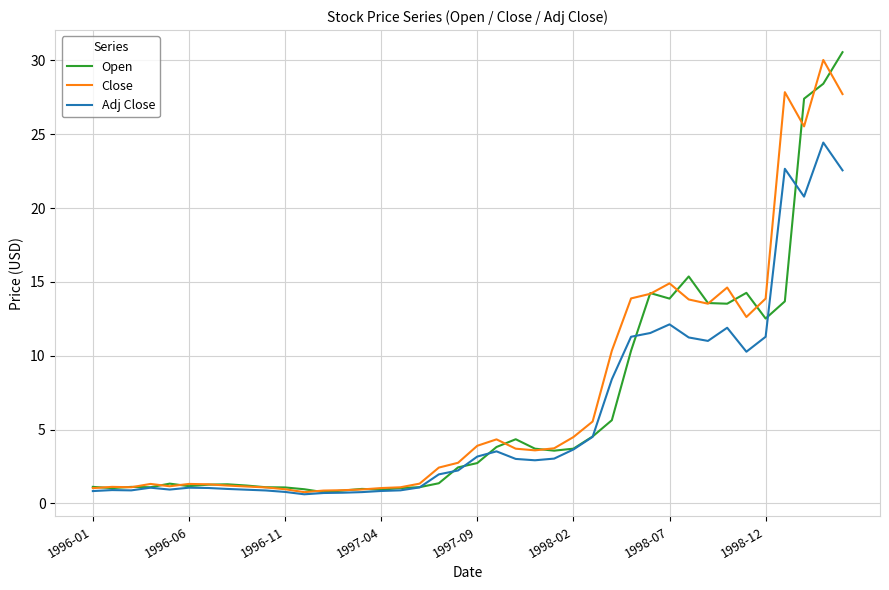

What is the lowest value of the Close series?

0.8